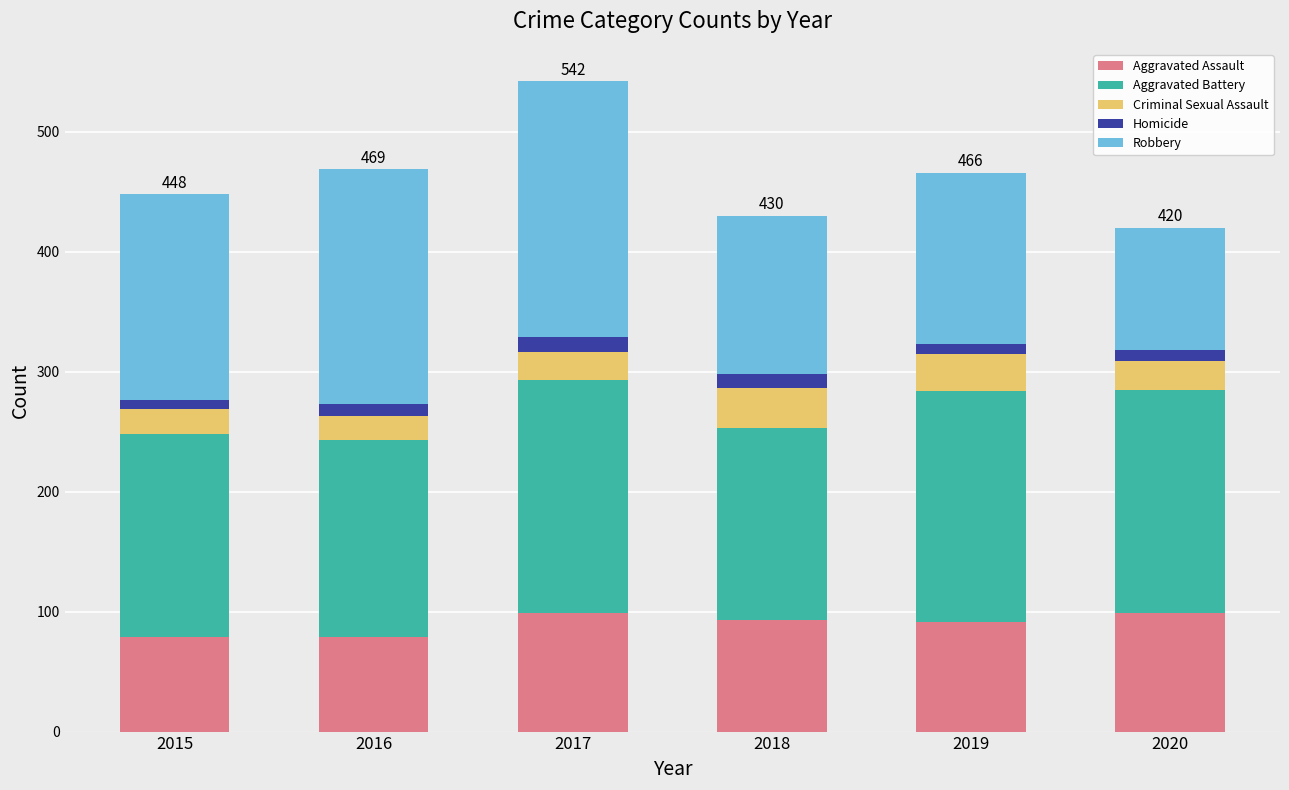

At which category is the sum across all series the highest?

2017